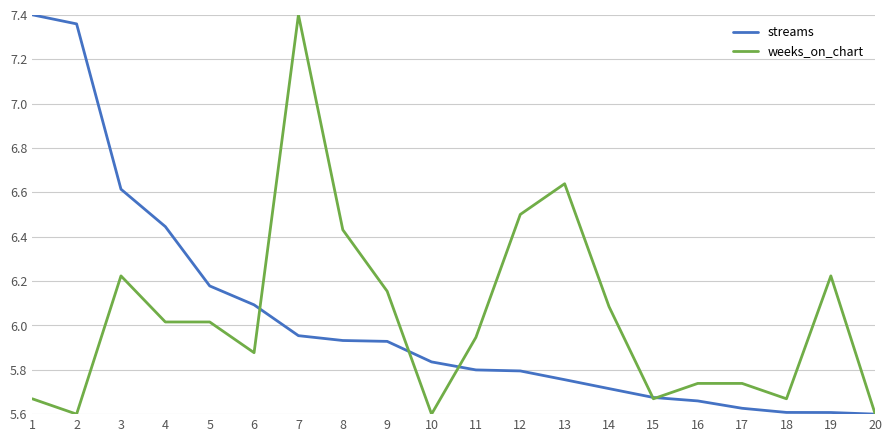

At which label is streams closest to 6?

7